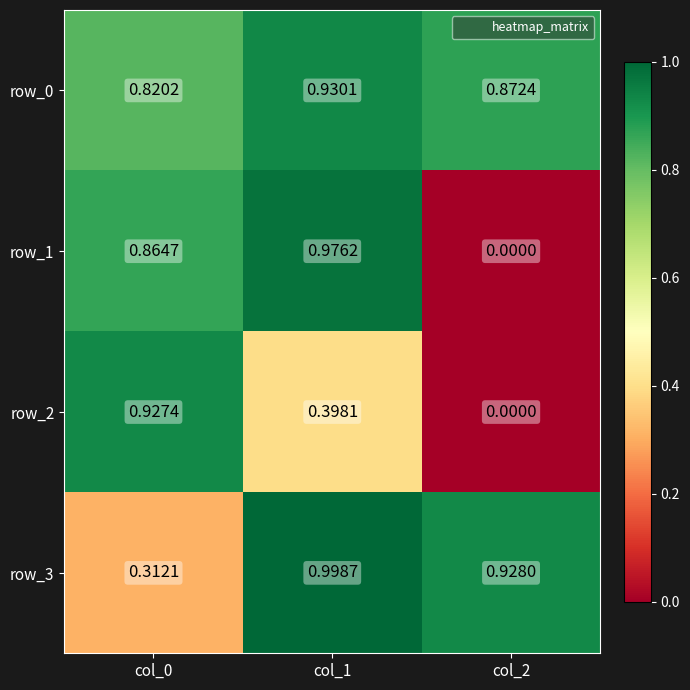

Is the value of row_3 at col_0 greater than the value of row_1 at col_0?

No